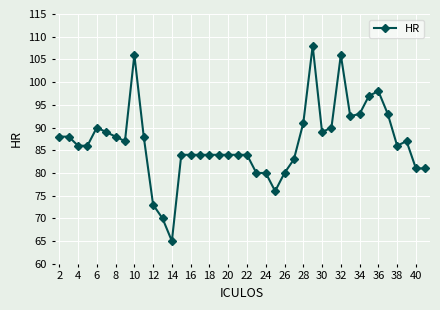

True or false: there are more than 2 points higher than both neighbors.

True